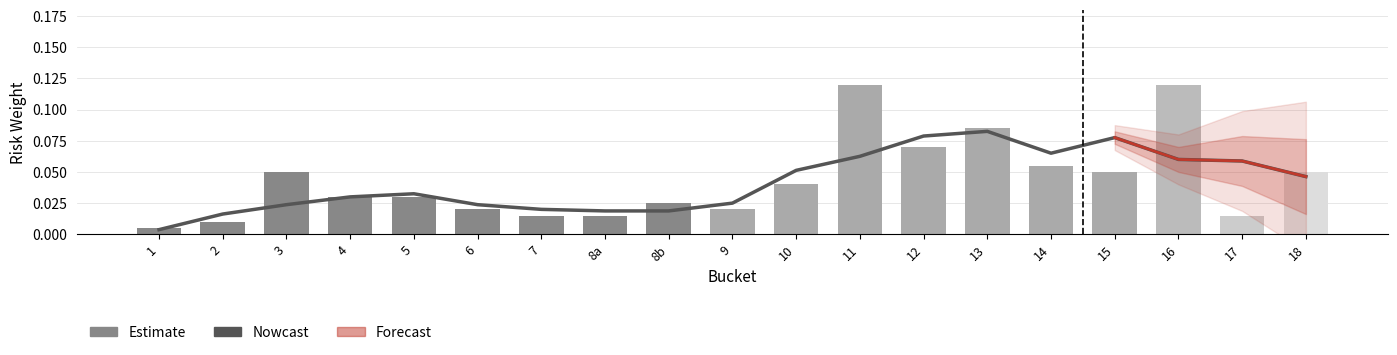

Which series has the largest range (max minus min)?

Estimate